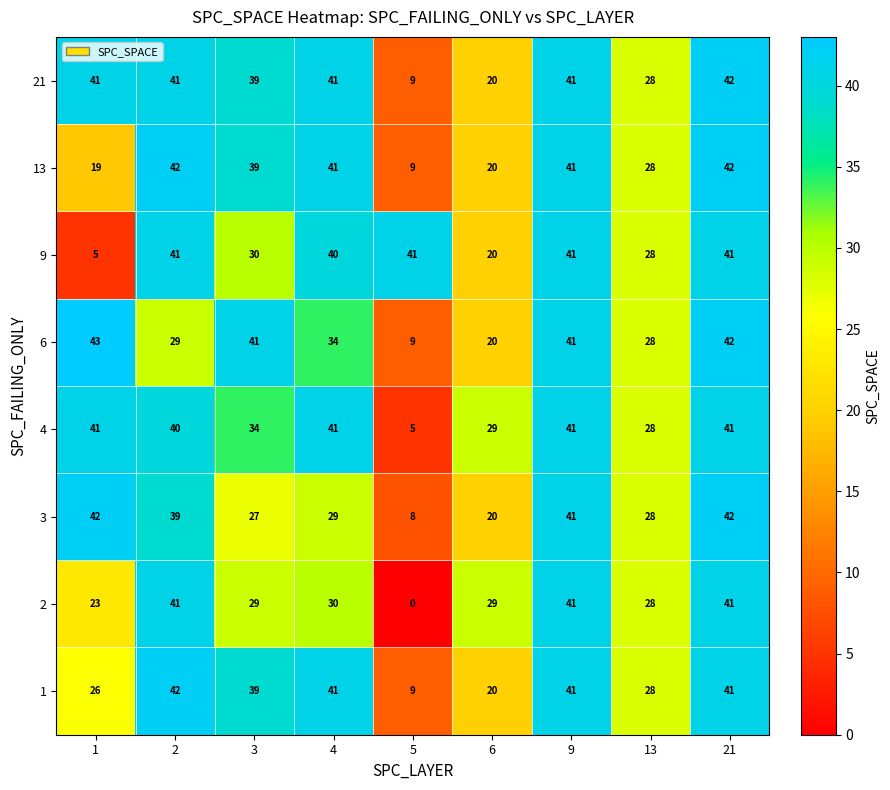

At which label is 4 closest to 23?

13